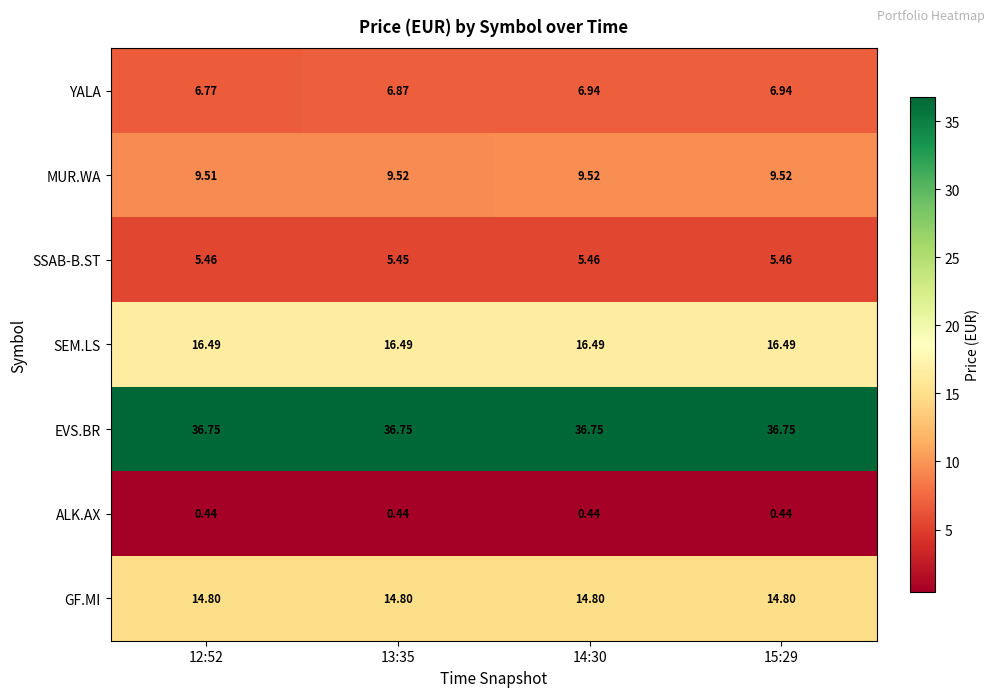

Which series has the largest total across all categories?

EVS.BR